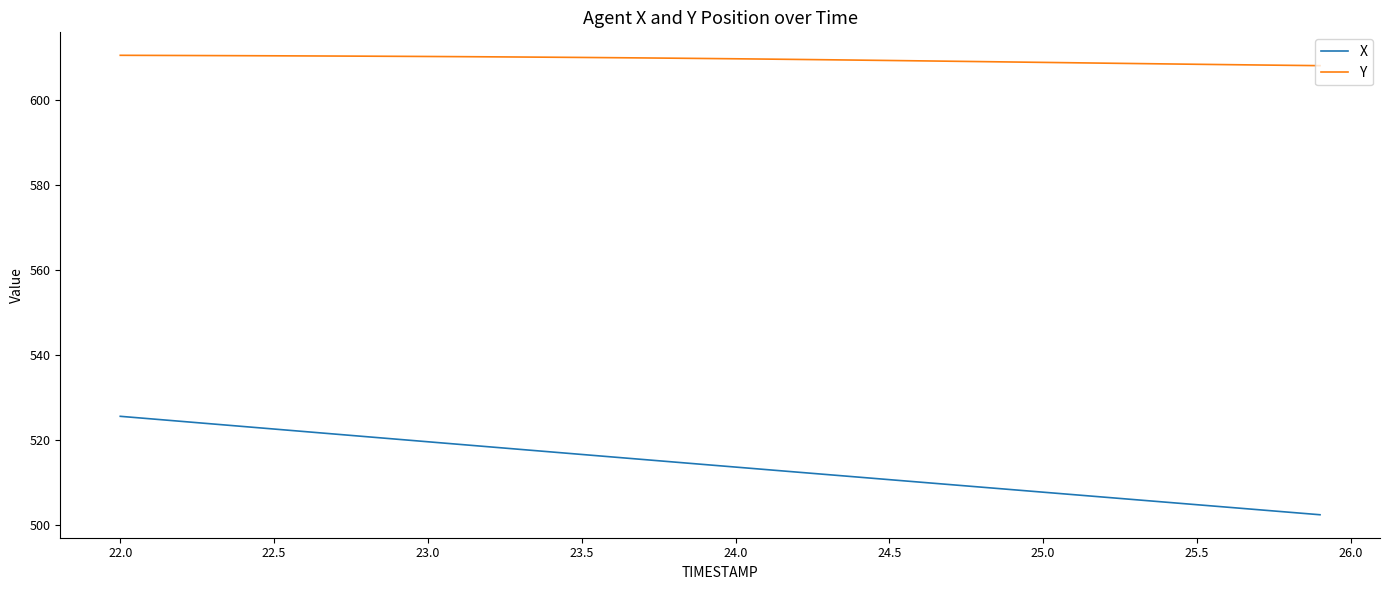

True or false: X and Y cross at least once.

False